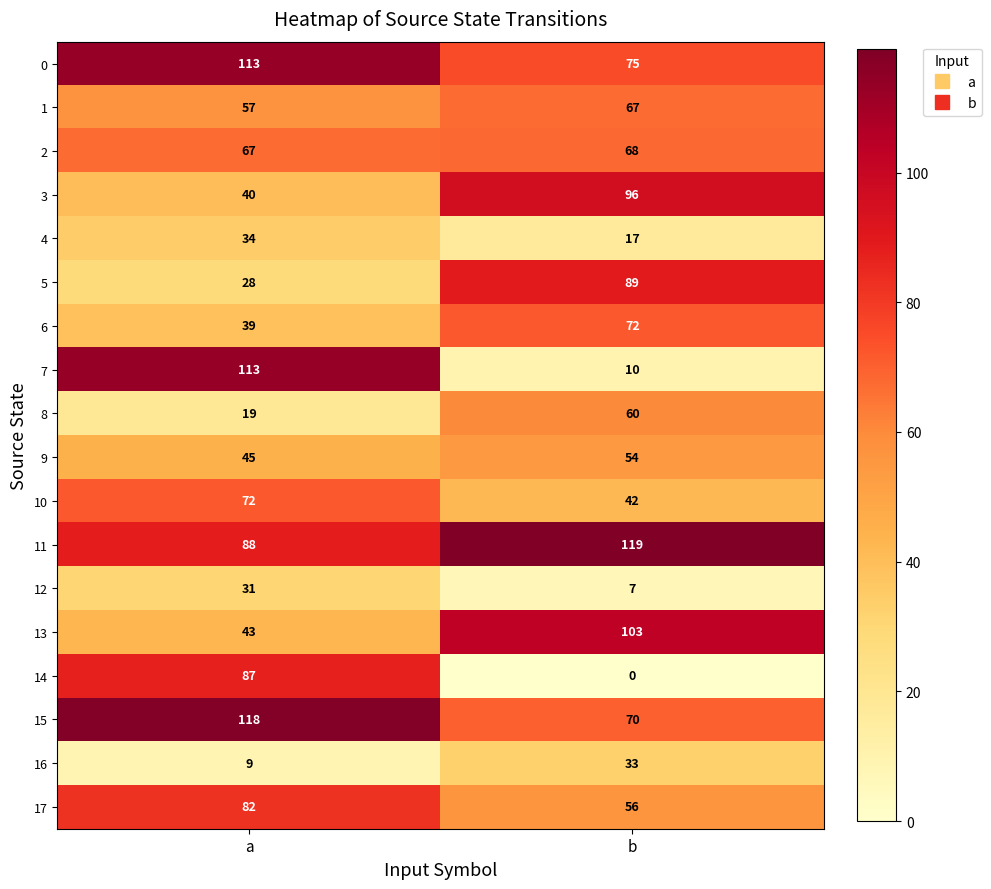

The value of 16 at b is 33. True or false?

True